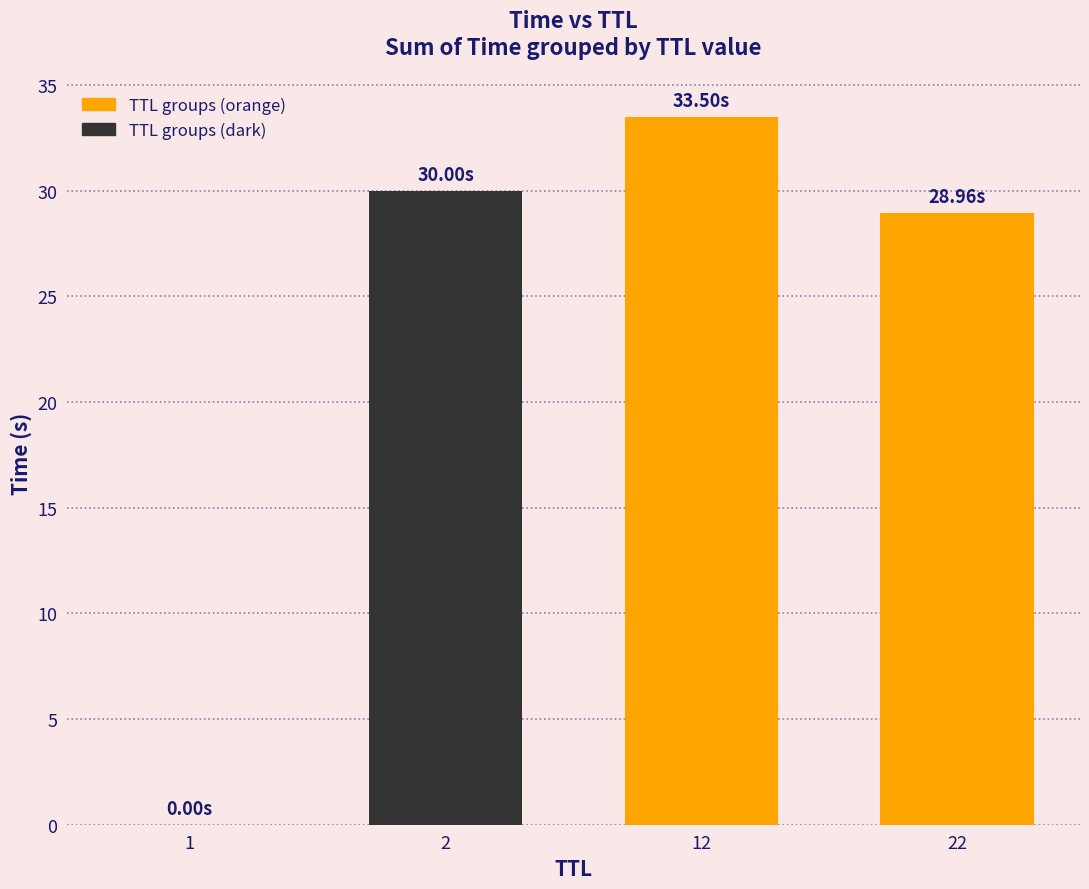

What is the sum of all values?

92.5